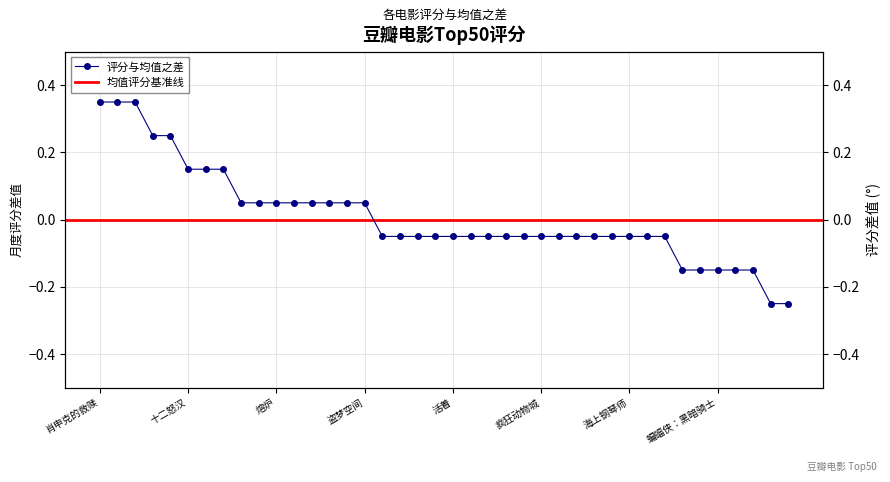

At which category does the chart reach its peak across all series?

肖申克的救赎